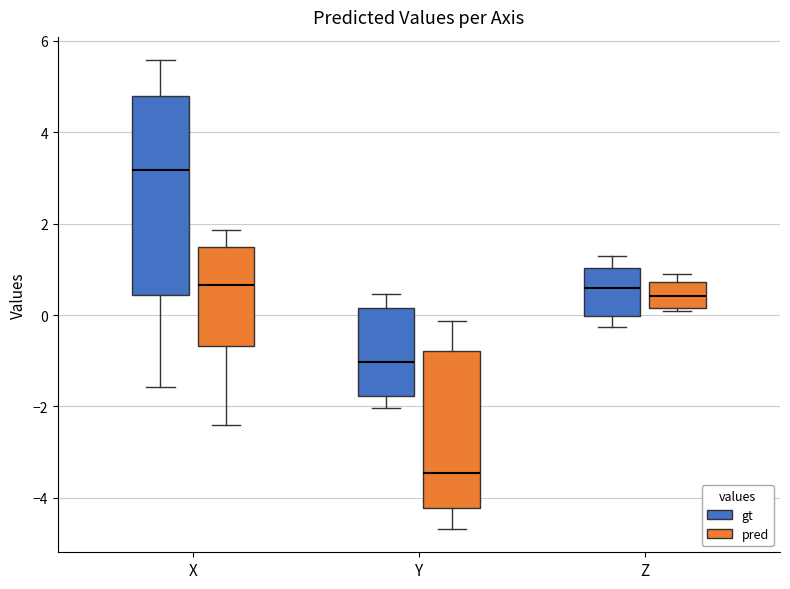

Which box is the tallest, from its lower edge to its upper edge?

X (gt)